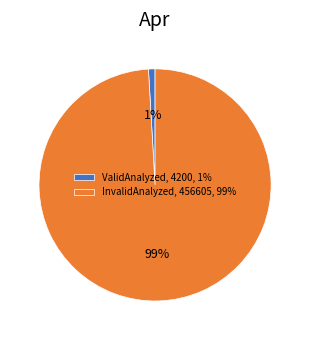

Is it true that InvalidAnalyzed is 89% of the pie?

False